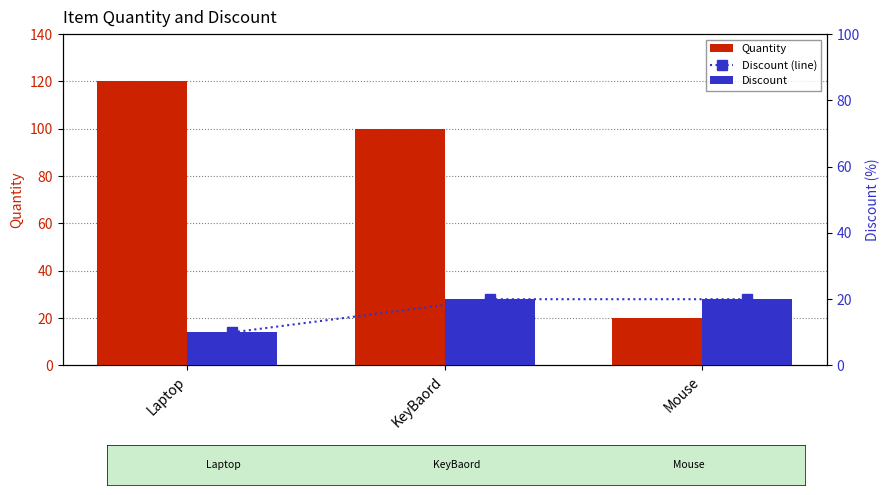

What are all the series names shown in the legend?

Quantity, Discount (line), Discount